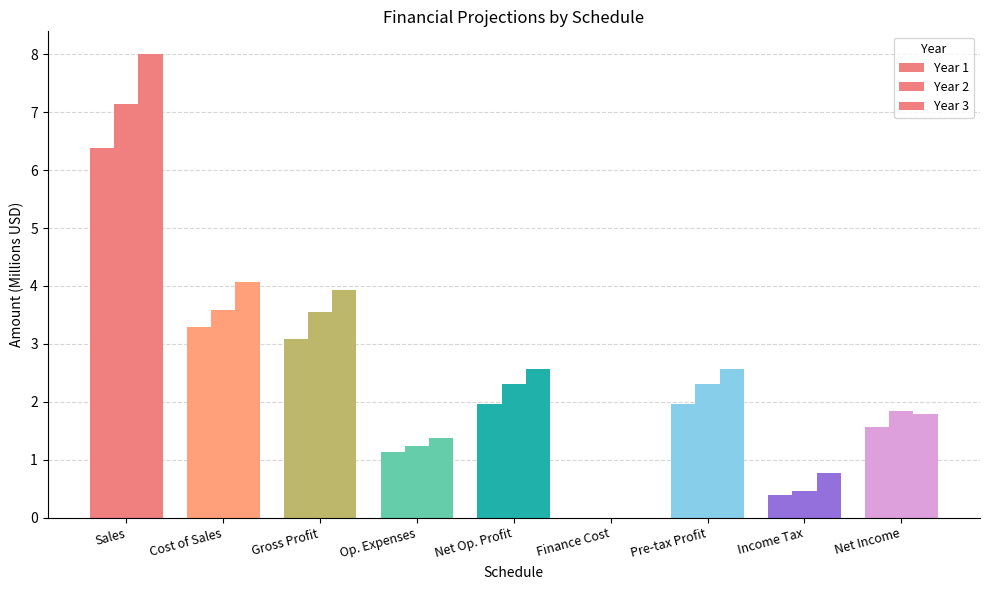

How many data points in Year 3 are above 2?

5